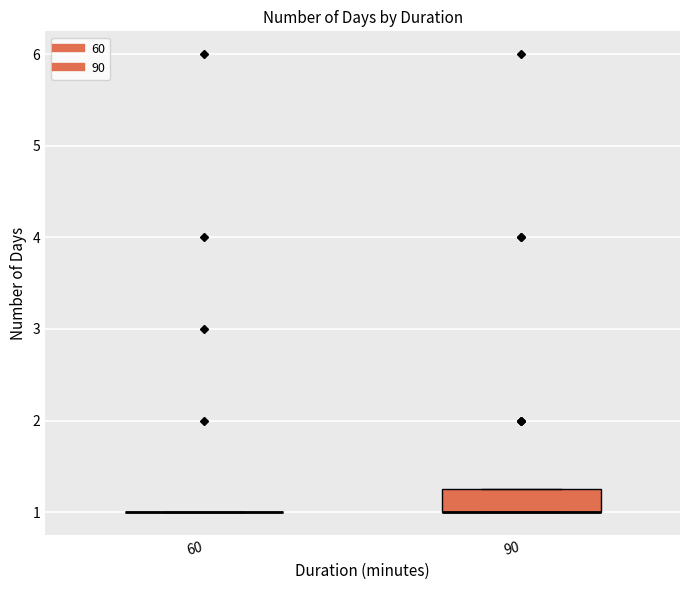

Which box is the tallest, from its lower edge to its upper edge?

90